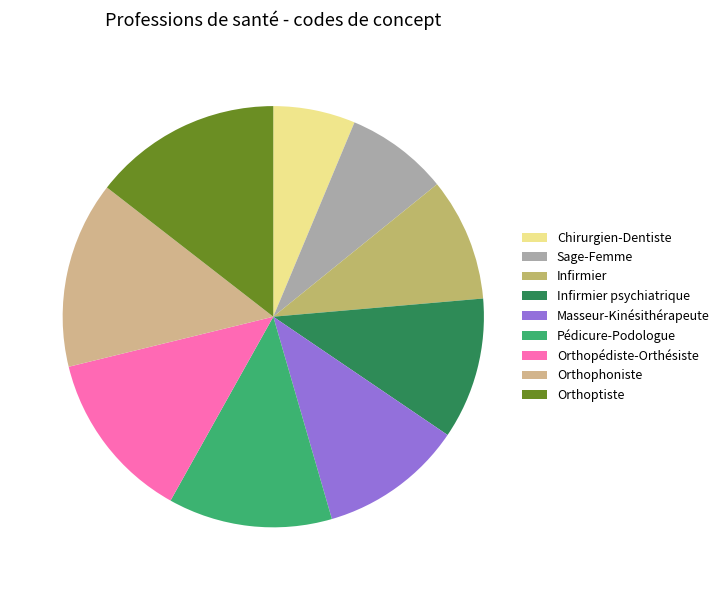

To the nearest percent, what portion does Masseur-Kinésithérapeute represent?

11%